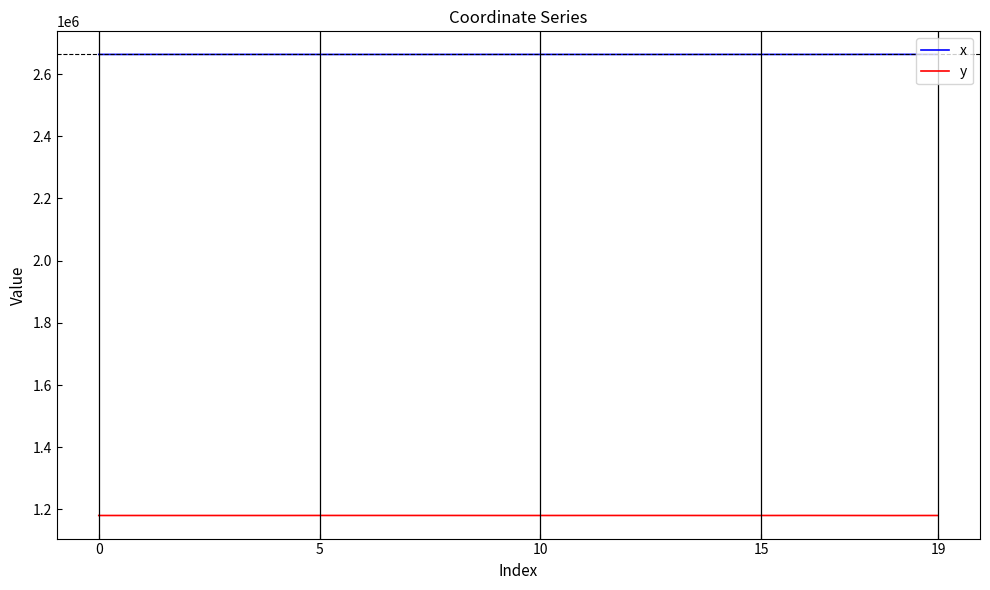

How many values in the y series exceed 1180745?

10